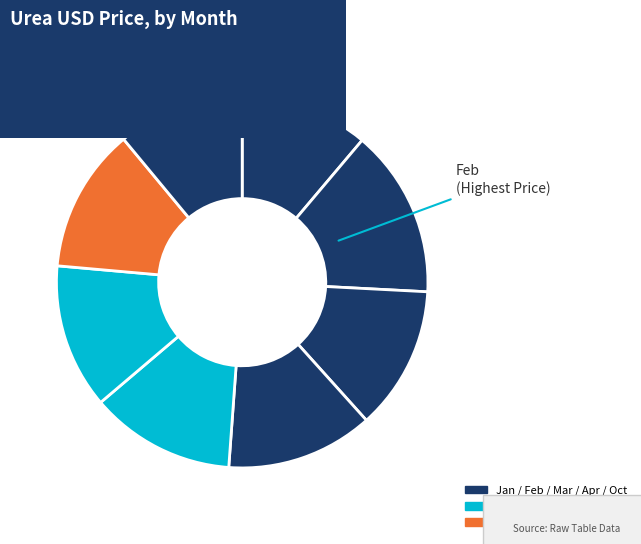

Count the number of slices in the pie.

8